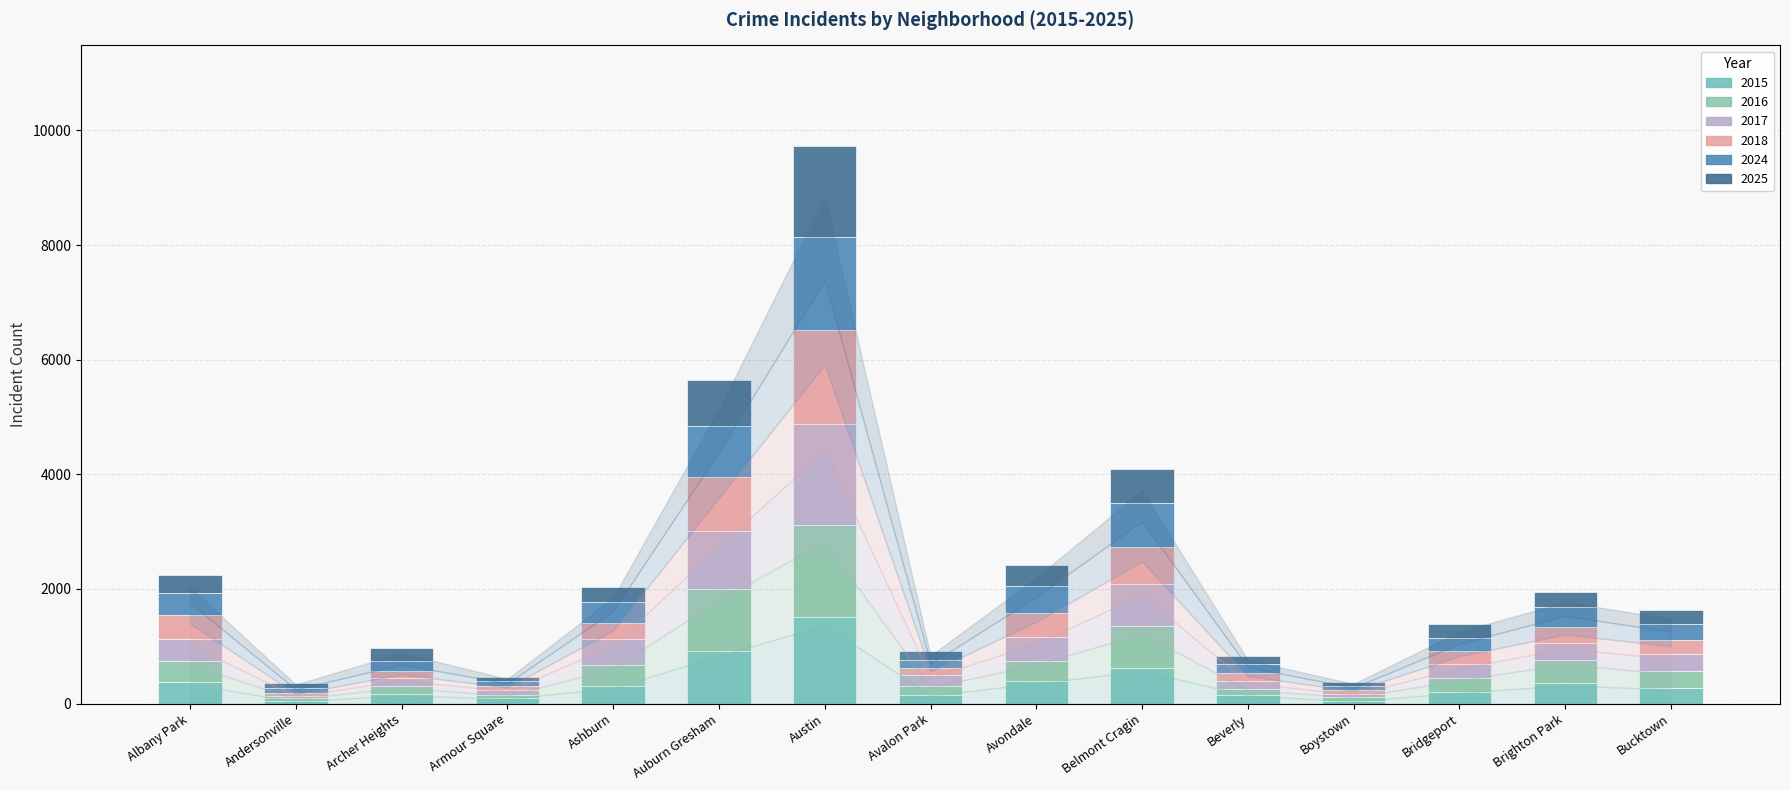

What is the maximum value for 2025?

1593